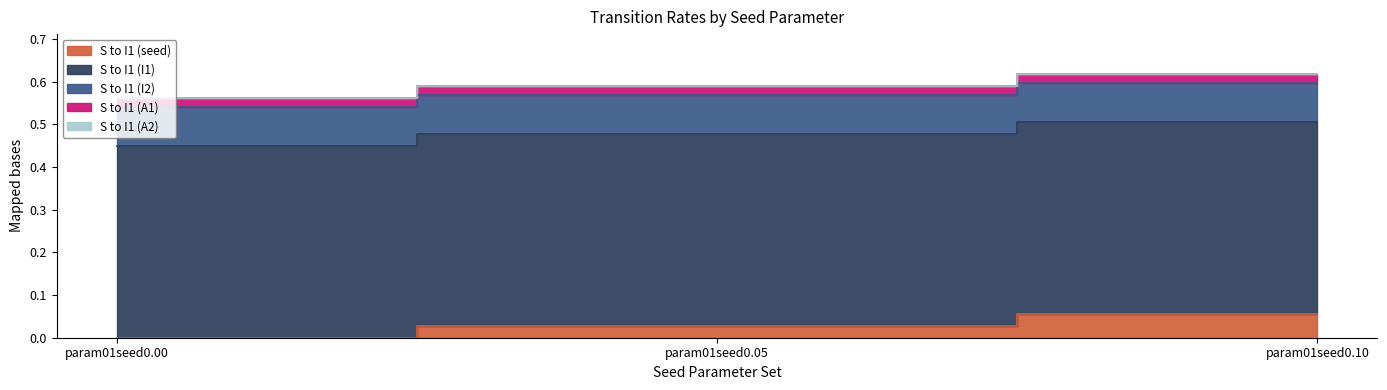

What are all the series names shown in the legend?

S to I1 (seed), S to I1 (I1), S to I1 (I2), S to I1 (A1), S to I1 (A2)